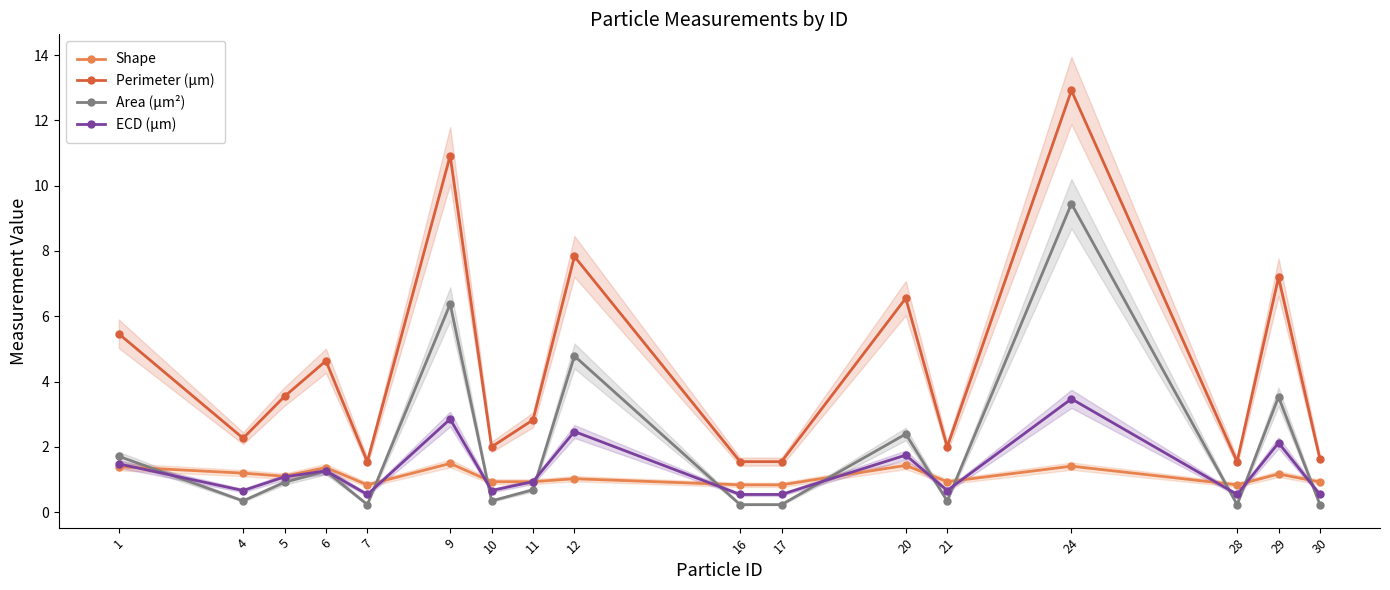

What is the sum of all Perimeter (μm) values?

75.9